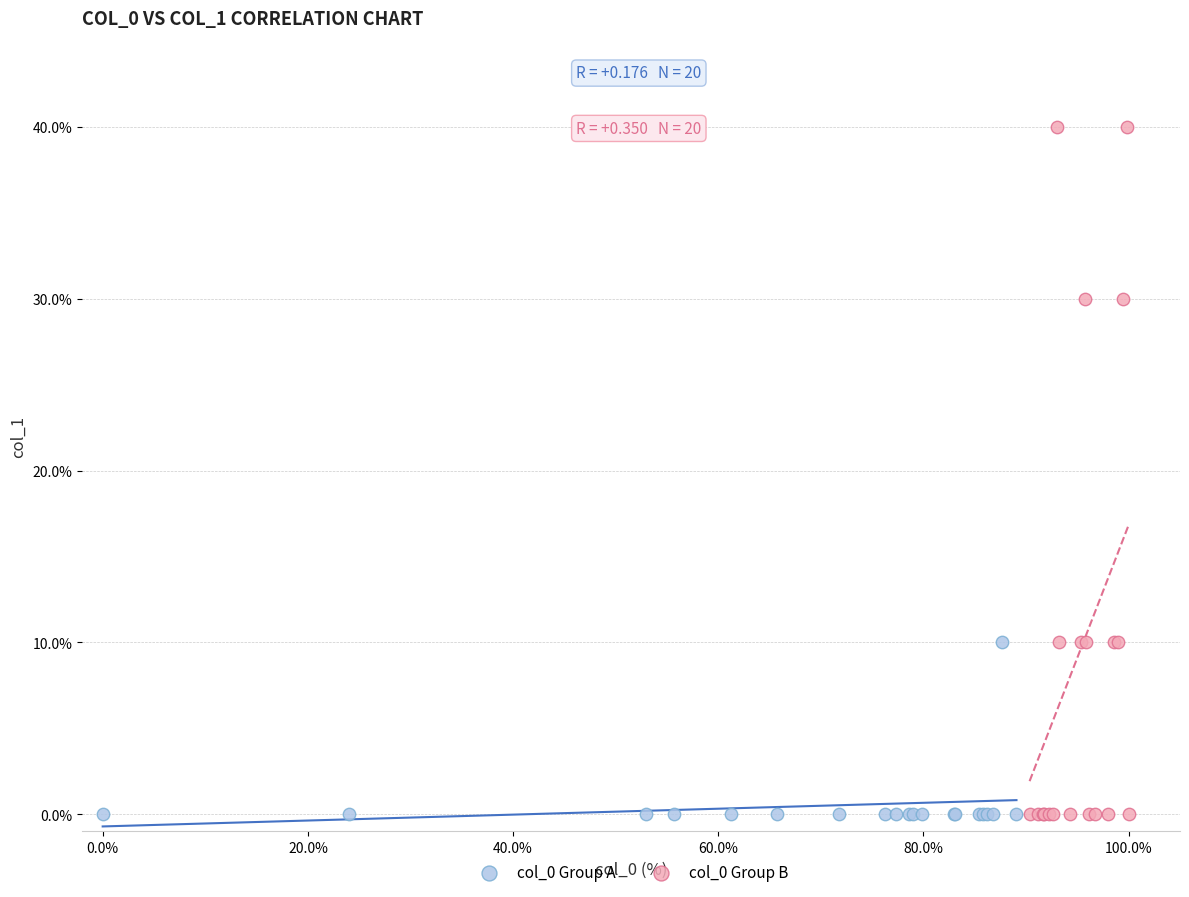

Which series contains the highest Y value?

col_0 Group B